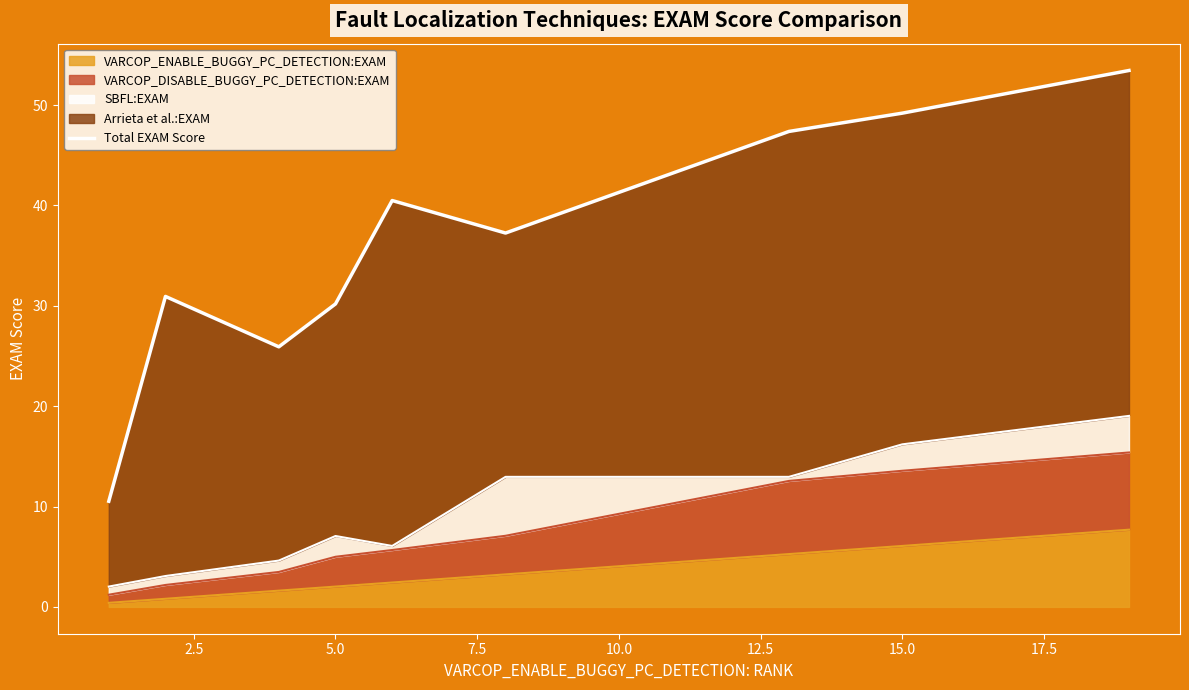

How many data points are above 37?

5